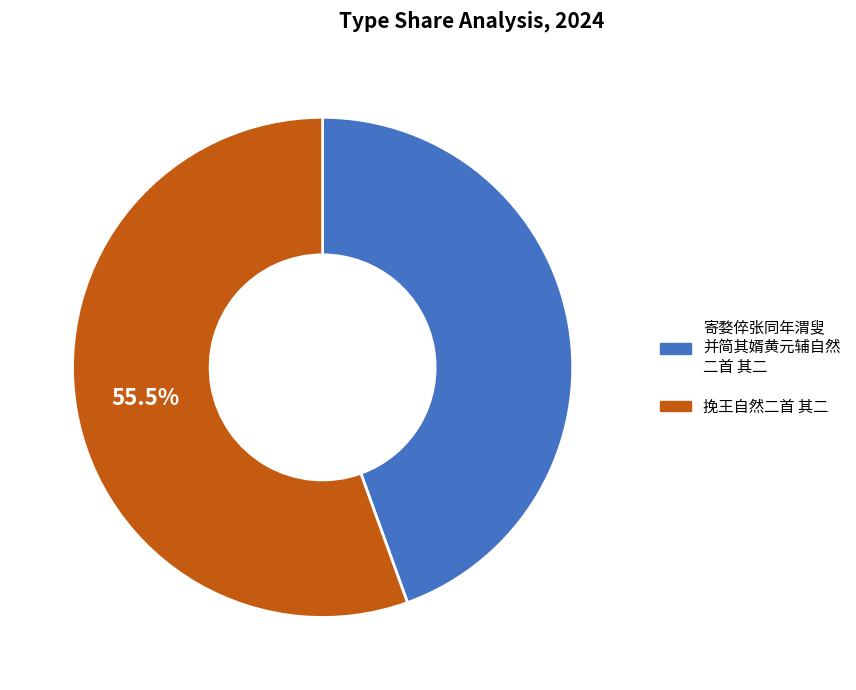

How many slices are in this pie chart?

2